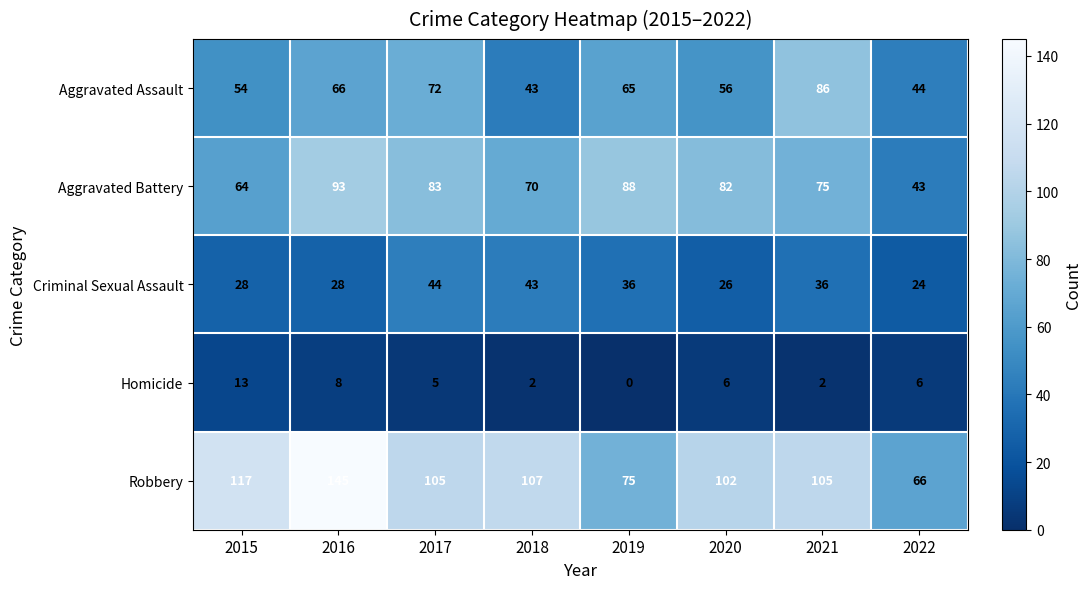

Count the number of categories in the chart.

8